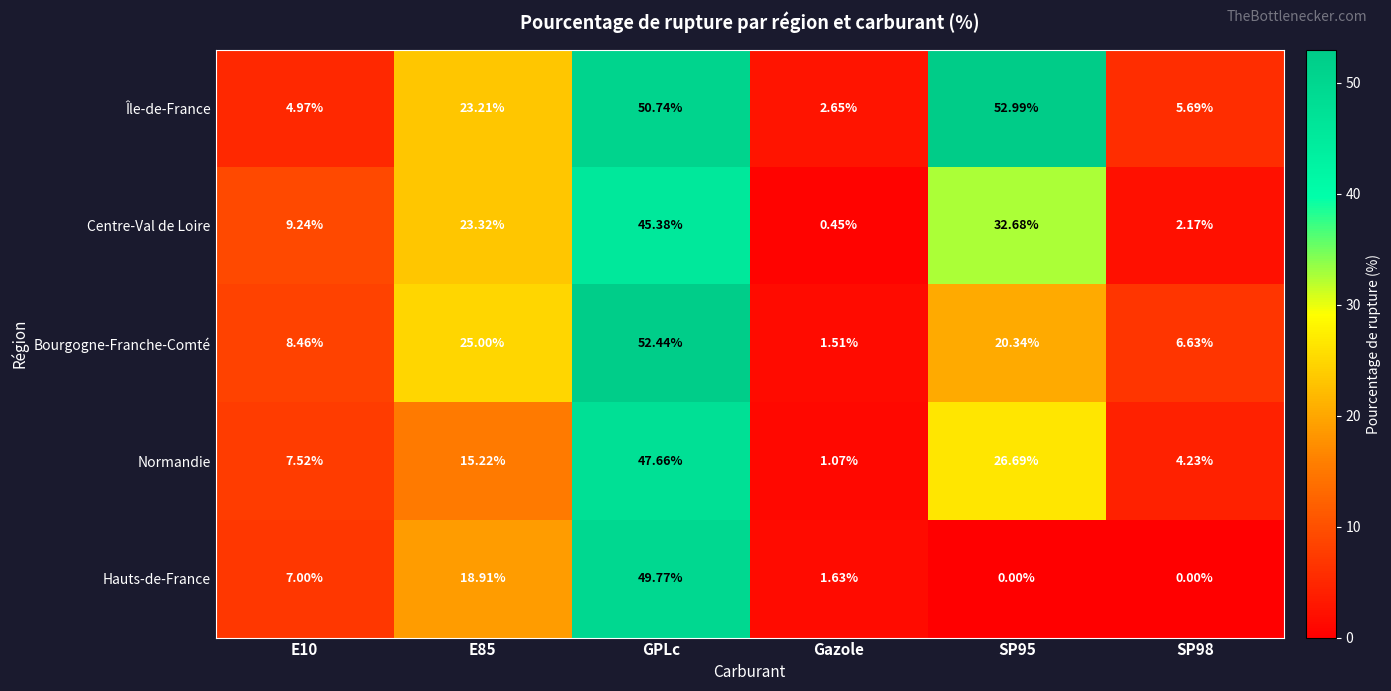

List the series in order of their peak value, lowest first.

Centre-Val de Loire, Normandie, Hauts-de-France, Bourgogne-Franche-Comté, Île-de-France